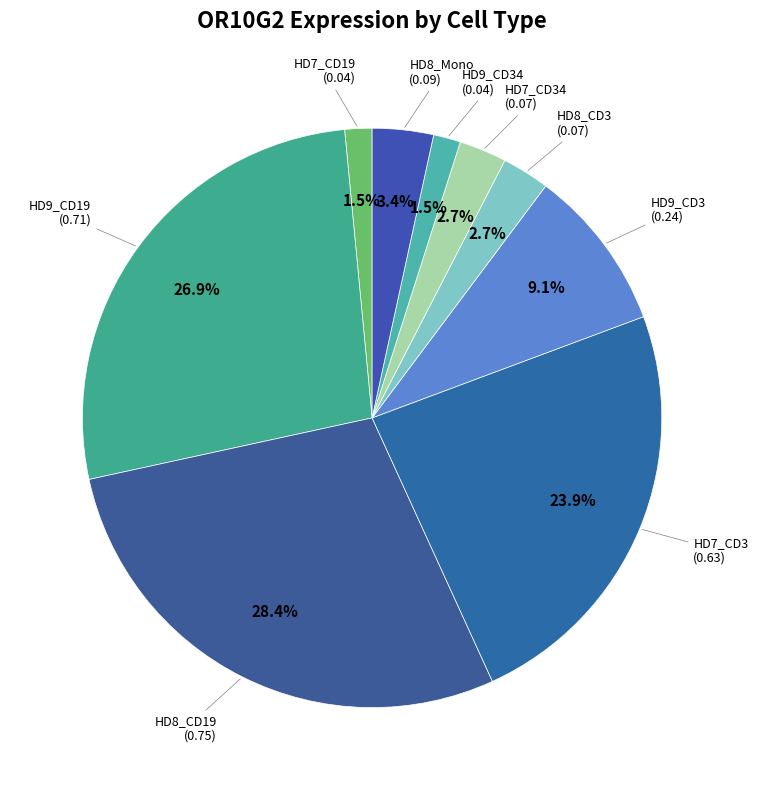

How many segments does this pie chart have?

9